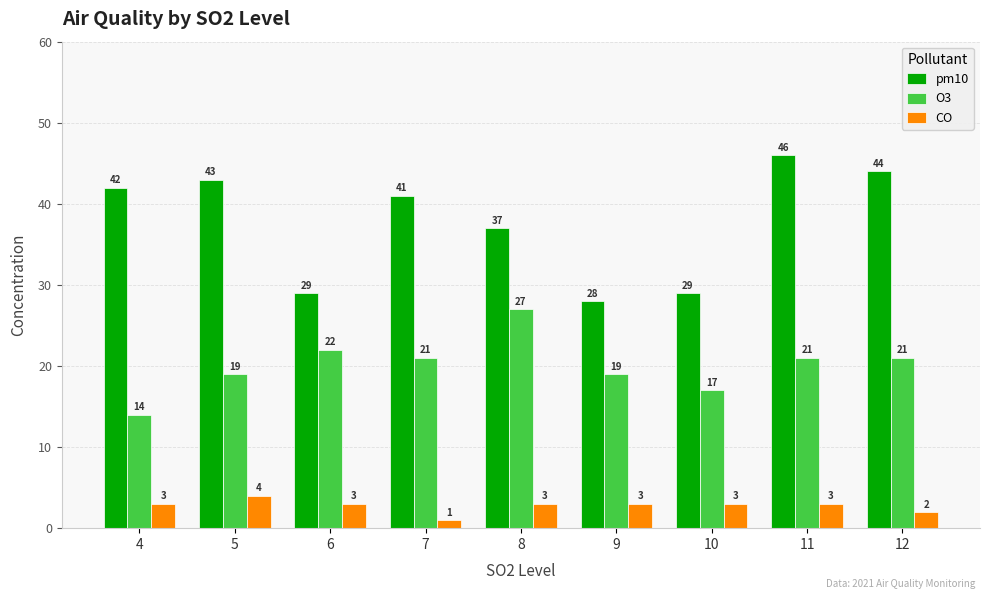

What is the average value of the pm10 series?

38